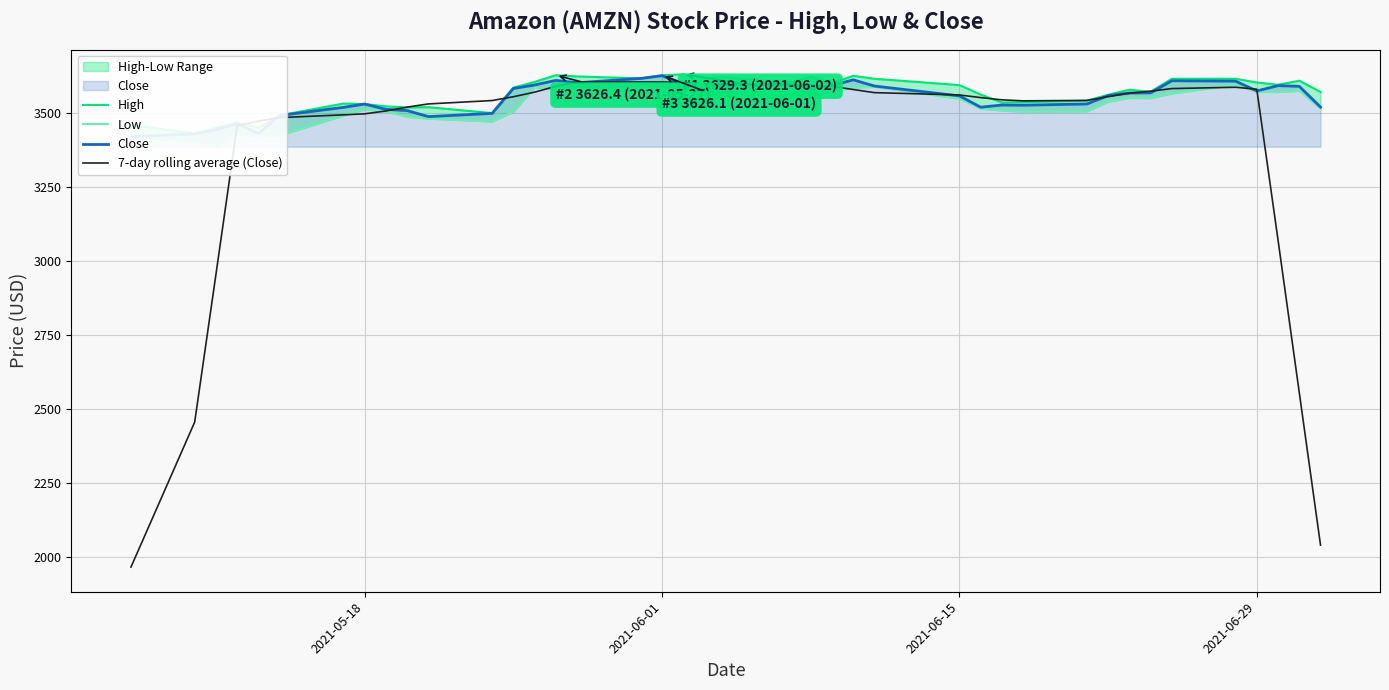

What is the highest value of the 7-day rolling average (Close) series?

3603.5